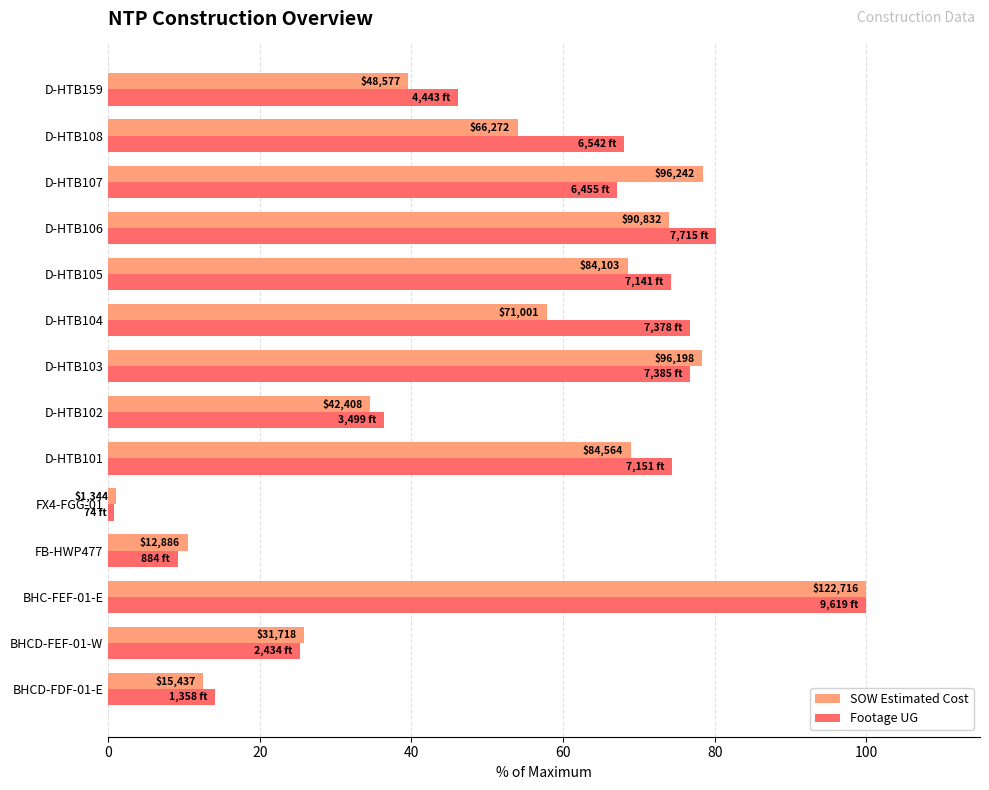

What are all the series names shown in the legend?

SOW Estimated Cost, Footage UG